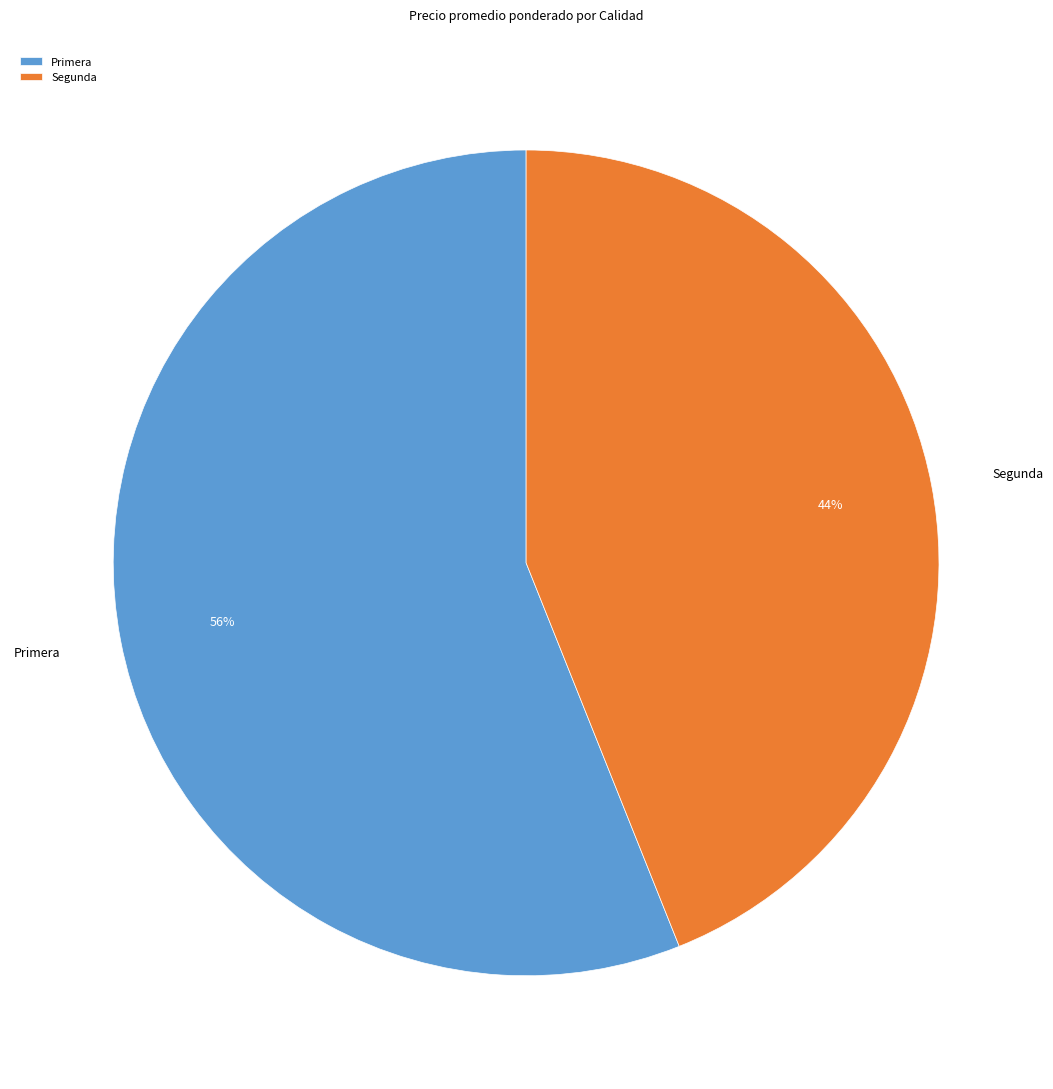

Rank the categories by value from highest to lowest.

Primera, Segunda